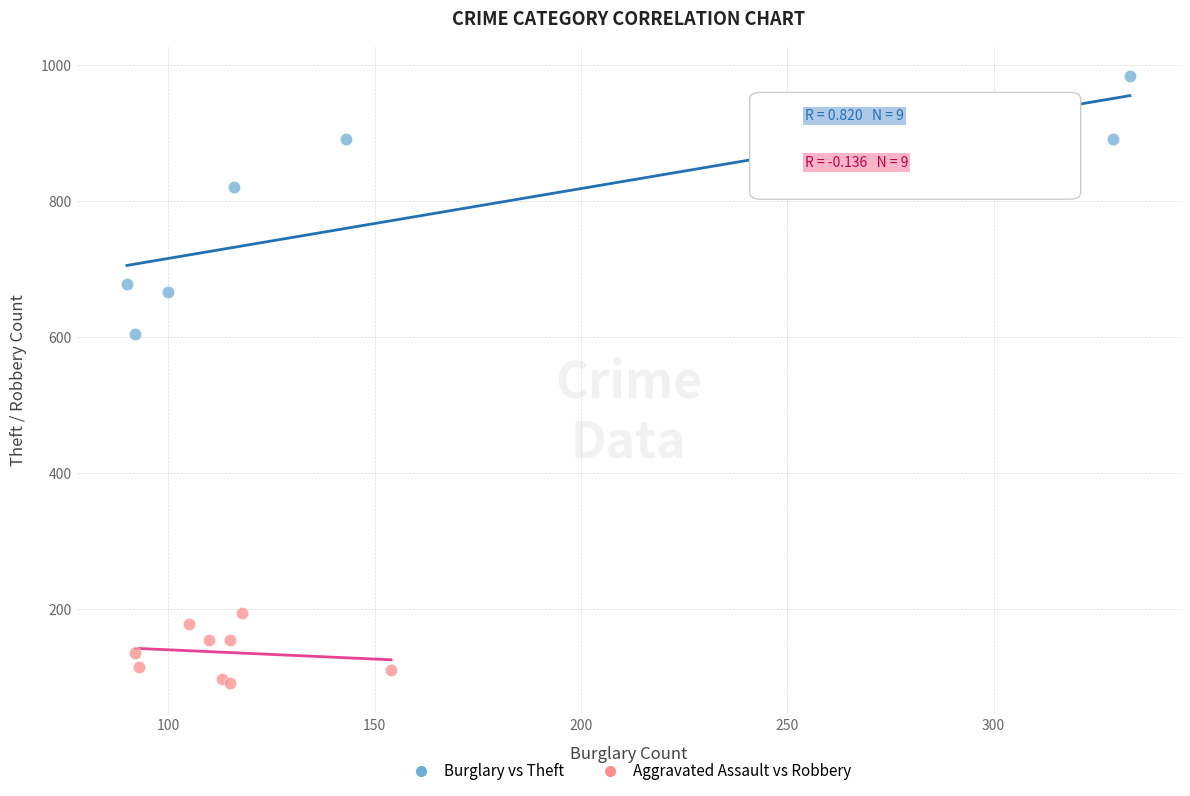

Which series reaches the minimum Y coordinate?

Aggravated Assault vs Robbery